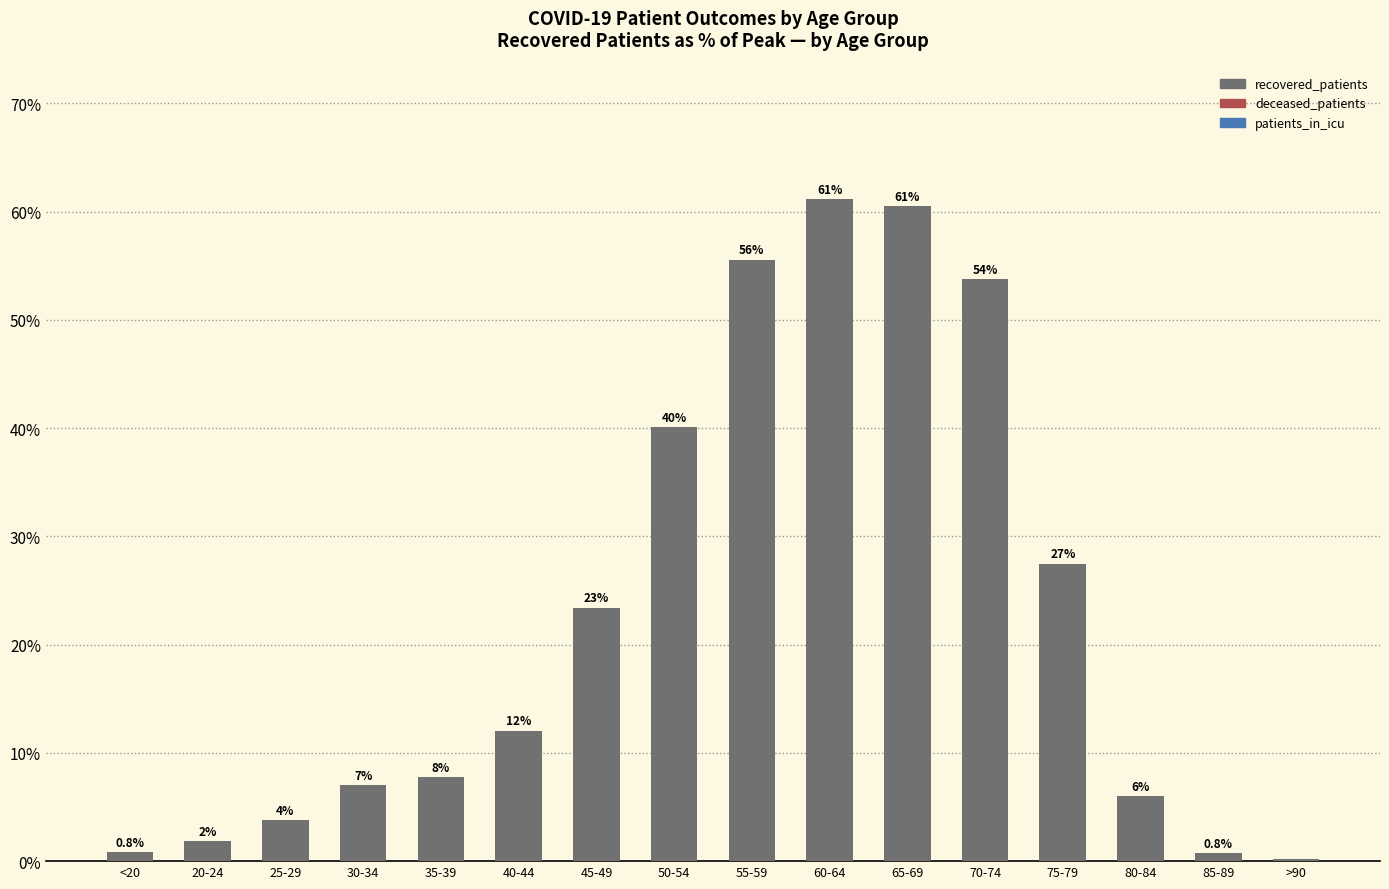

Which category has the highest value across all series?

60-64